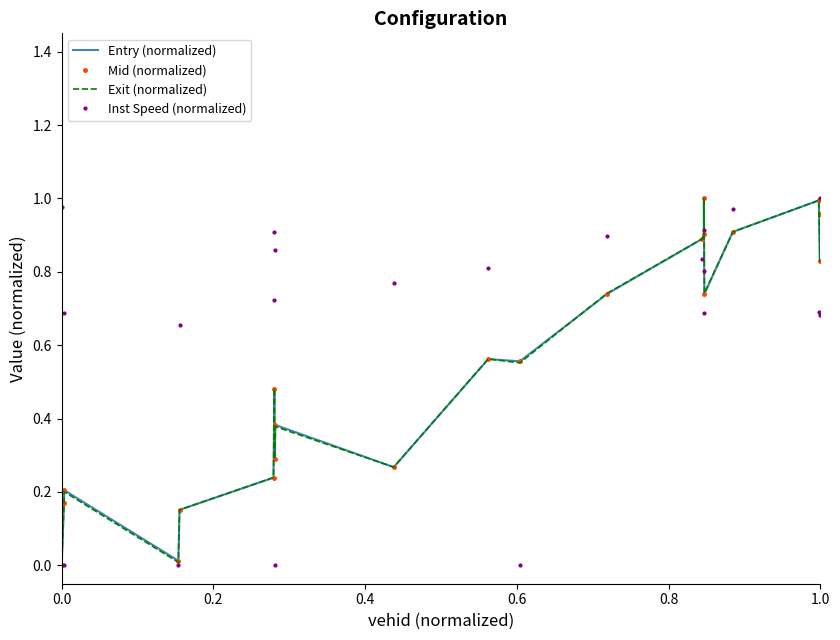

What is the sum of all Inst Speed (normalized) values?

13.9